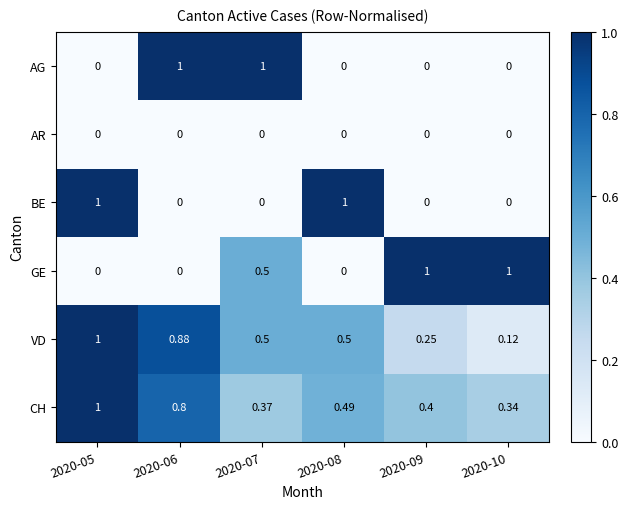

Which series has the largest total across all categories?

CH